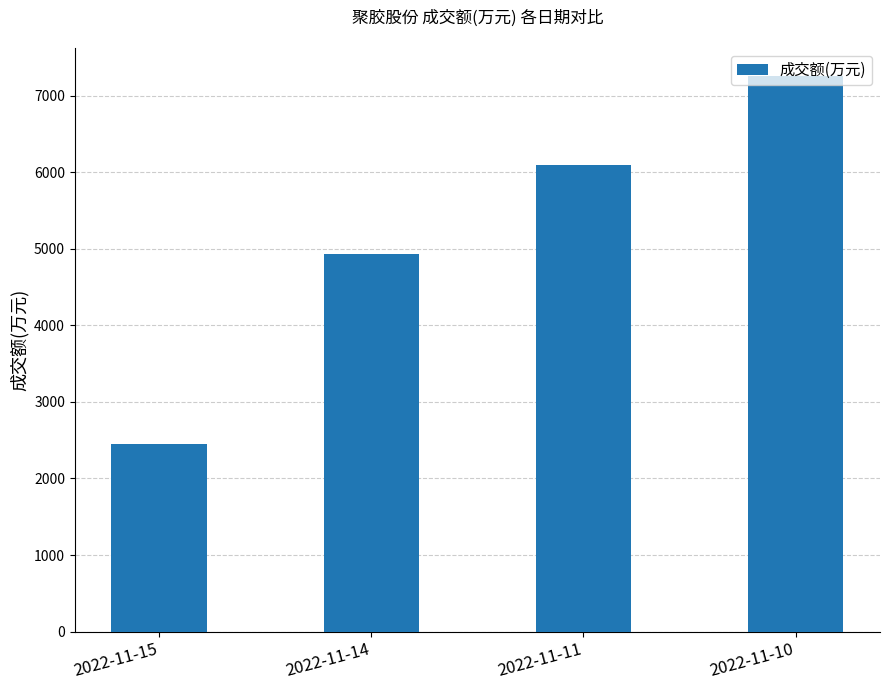

Are the bars horizontal?

No